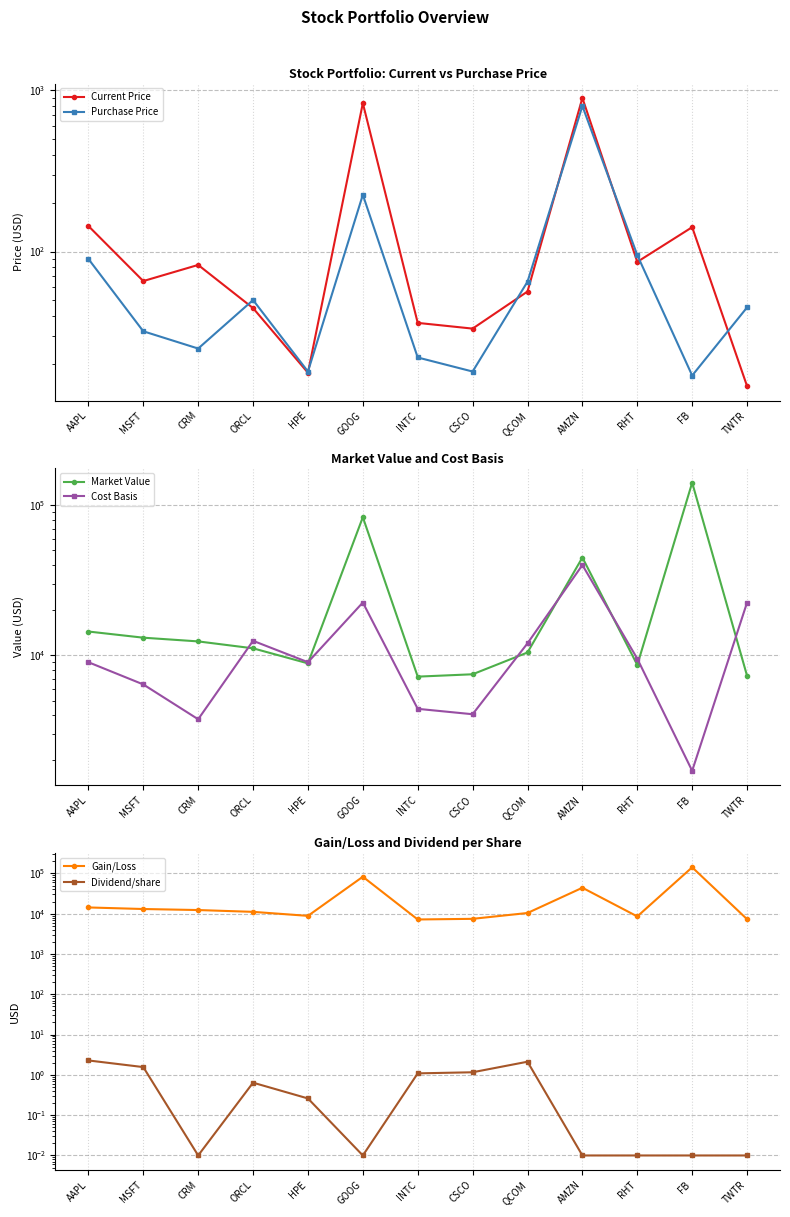

Reading right to left, transcribe all the data shown in this chart.

Current Price: TWTR=14.6	FB=141.6	RHT=86.3	AMZN=897.6	QCOM=56.5	CSCO=33.2	INTC=36.1	GOOG=833.4	HPE=17.7	ORCL=44.6	CRM=82.6	MSFT=65.6	AAPL=144.1
Purchase Price: TWTR=45.0	FB=17.0	RHT=95.0	AMZN=800.0	QCOM=65.0	CSCO=18.0	INTC=22.0	GOOG=225.0	HPE=18.0	ORCL=50.0	CRM=25.0	MSFT=32.0	AAPL=90.0
Market Value: TWTR=7302.6	FB=141640.0	RHT=8626.0	AMZN=44882.0	QCOM=10447.9	CSCO=7478.8	INTC=7213.0	GOOG=83336.0	HPE=8842.5	ORCL=11138.8	CRM=12385.5	MSFT=13114.1	AAPL=14413.3
Cost Basis: TWTR=22500.0	FB=1700.0	RHT=9500.0	AMZN=40000.0	QCOM=12025.0	CSCO=4050.0	INTC=4400.0	GOOG=22500.0	HPE=9000.0	ORCL=12500.0	CRM=3750.0	MSFT=6400.0	AAPL=9000.0
Gain/Loss: TWTR=7287.9	FB=141498.4	RHT=8539.7	AMZN=43984.1	QCOM=10391.4	CSCO=7445.5	INTC=7176.9	GOOG=82502.6	HPE=8824.8	ORCL=11094.2	CRM=12302.9	MSFT=13048.6	AAPL=14269.1
Dividend/share: TWTR=0.0	FB=0.0	RHT=0.0	AMZN=0.0	QCOM=2.1	CSCO=1.2	INTC=1.1	GOOG=0.0	HPE=0.3	ORCL=0.6	CRM=0.0	MSFT=1.6	AAPL=2.3